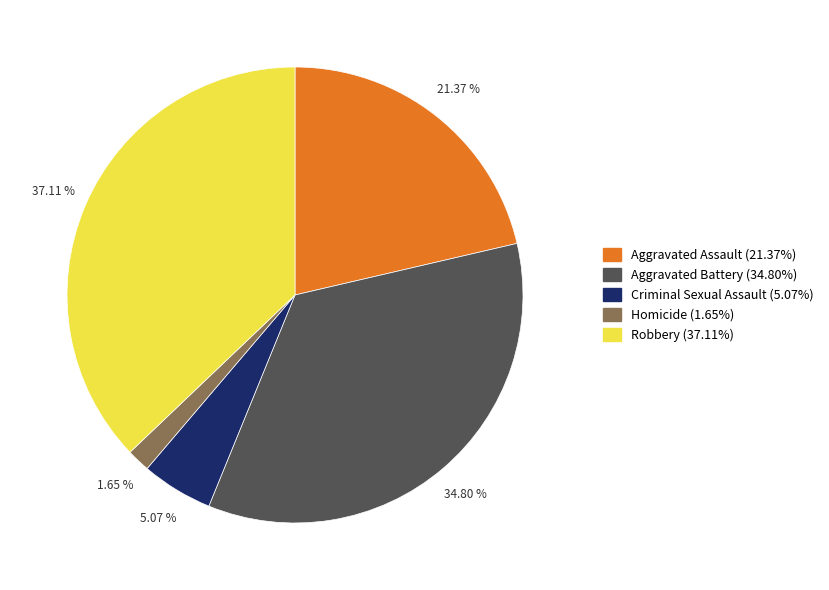

Does Criminal Sexual Assault account for over 50% of the chart?

No